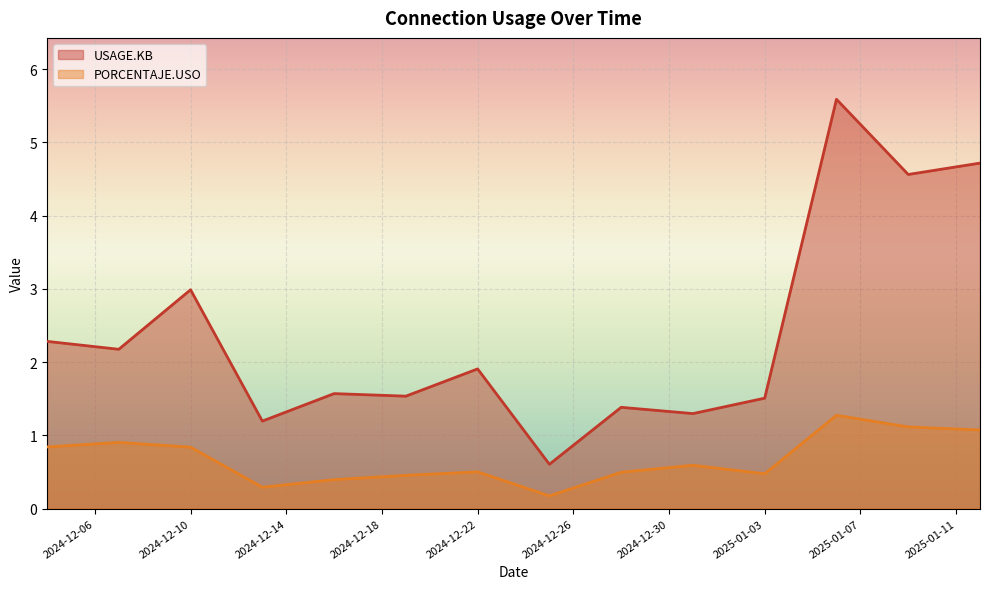

How many categories are shown in the chart?

14